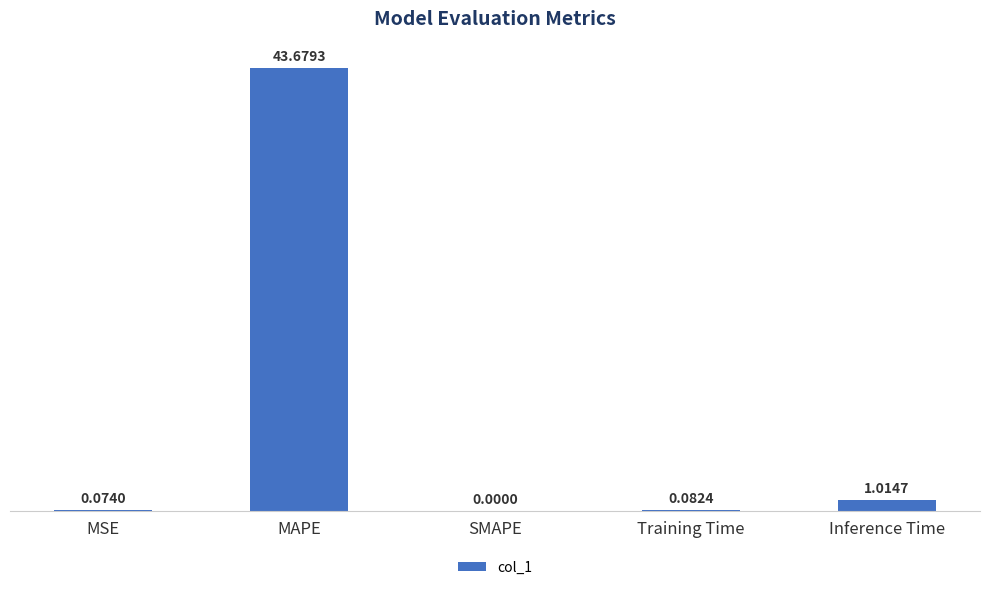

Between MSE and SMAPE, which is larger?

MSE